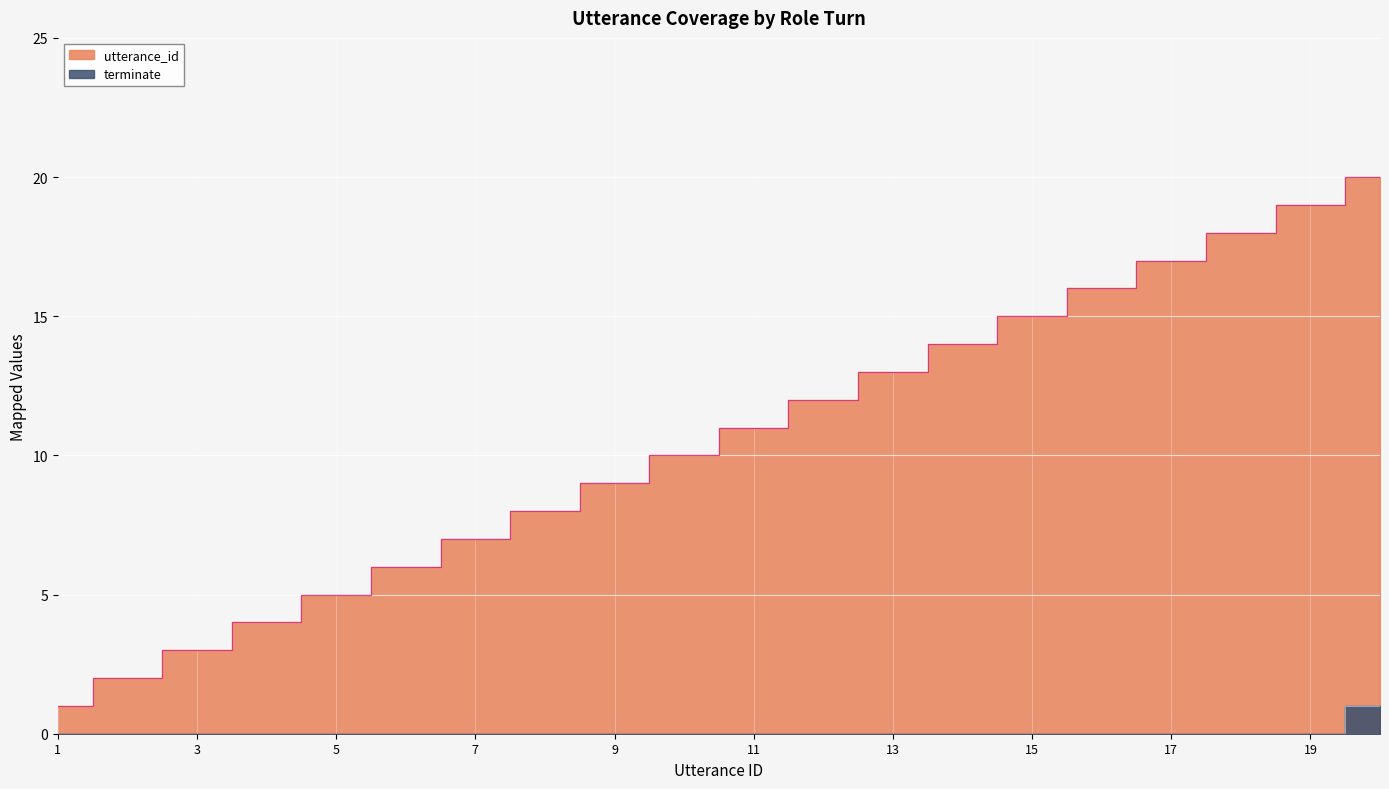

Which label corresponds to the largest value in the chart?

20